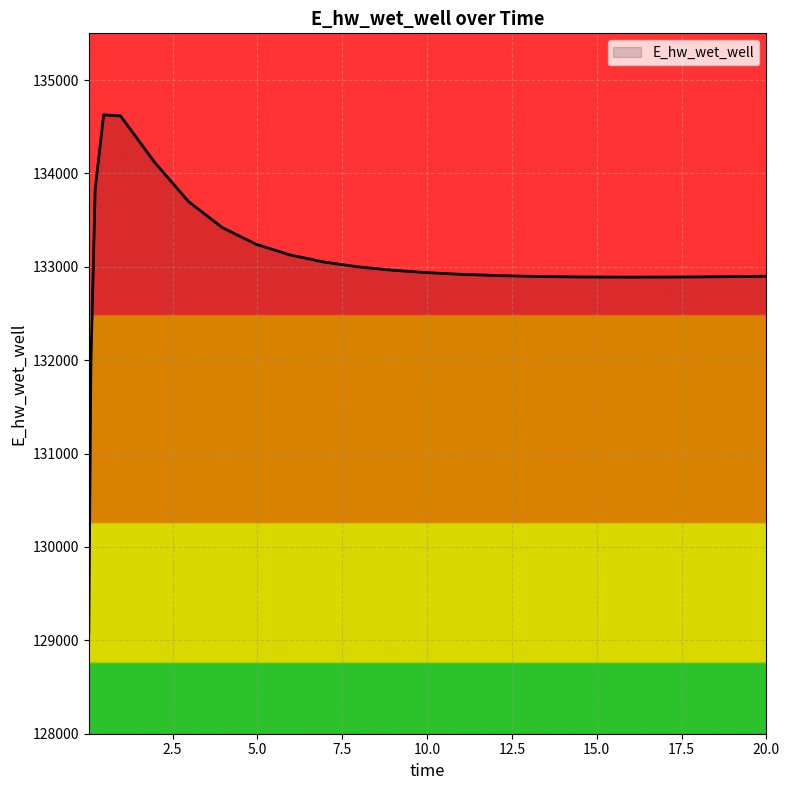

What is the greatest value displayed?

134627.7